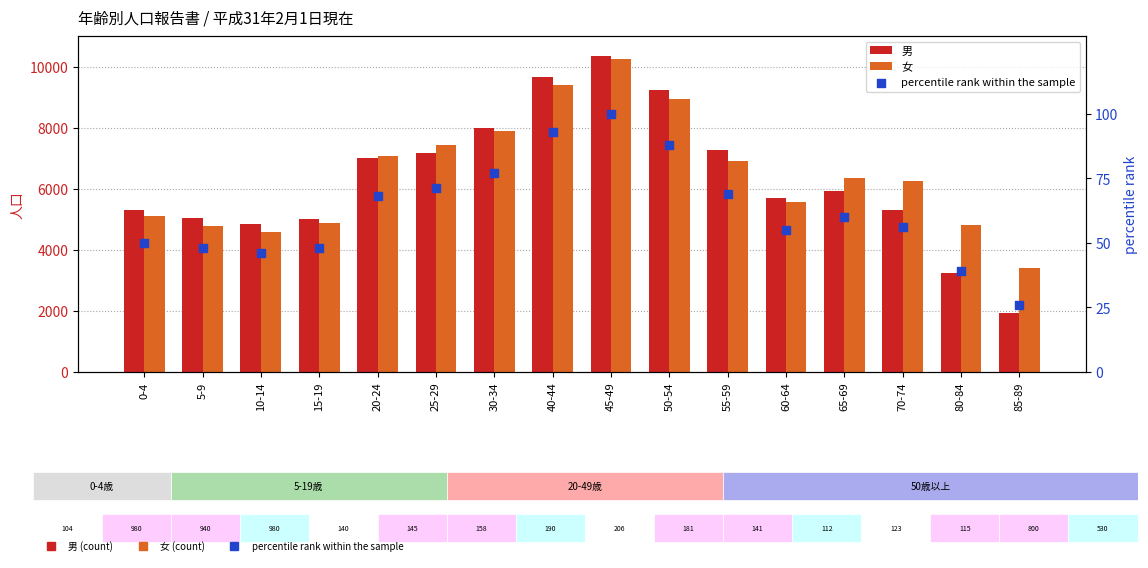

Which series contains the lowest Y value?

percentile rank within the sample